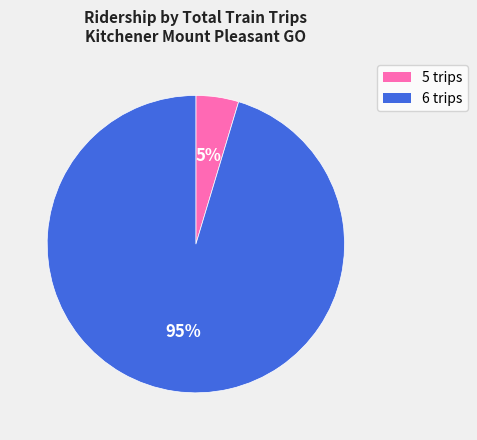

True or false: 5 trips accounts for 5% of the total.

True